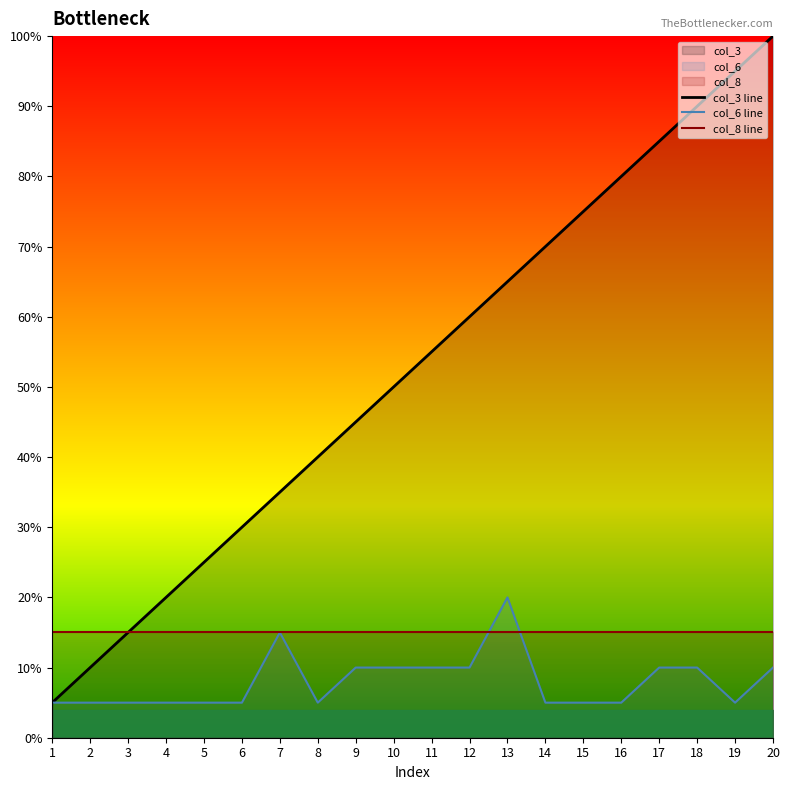

What is the difference between the col_6 line values at 7 and 3?

10.0